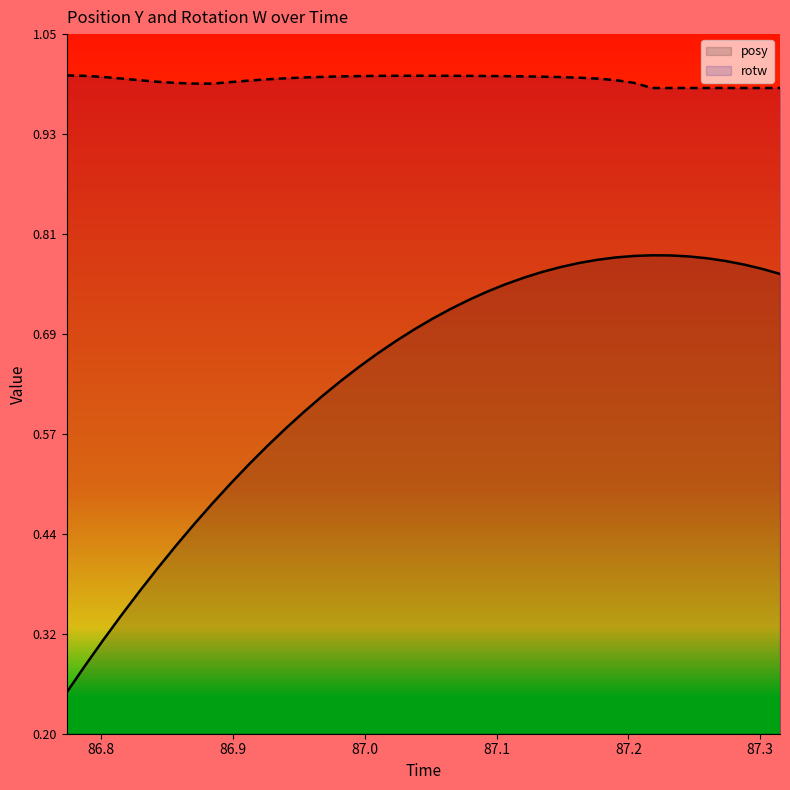

Reading right to left, list all the values displayed in this chart.

posy: 87.31494=0.8	87.30127=0.8	87.28748=0.8	87.27319=0.8	87.2594=0.8	87.24561=0.8	87.23145=0.8	87.2179=0.8	87.2041=0.8	87.19019=0.8	87.17651=0.8	87.1626=0.8	87.14856=0.8	87.13477=0.8	87.12109=0.8	87.10669=0.7	87.0929=0.7	87.07886=0.7	87.06506=0.7	87.05151=0.7	87.03772=0.7	87.02332=0.7	87.00964=0.7	86.99573=0.6	86.98169=0.6	86.9679=0.6	86.9541=0.6	86.93994=0.6	86.92615=0.6	86.91223=0.5	86.89856=0.5	86.8844=0.5	86.87073=0.5	86.85693=0.4	86.8429=0.4	86.8291=0.4	86.81494=0.3	86.80151=0.3	86.78809=0.3	86.7738=0.3
rotw: 87.31494=1.0	87.30127=1.0	87.28748=1.0	87.27319=1.0	87.2594=1.0	87.24561=1.0	87.23145=1.0	87.2179=1.0	87.2041=1.0	87.19019=1.0	87.17651=1.0	87.1626=1.0	87.14856=1.0	87.13477=1.0	87.12109=1.0	87.10669=1.0	87.0929=1.0	87.07886=1.0	87.06506=1.0	87.05151=1.0	87.03772=1.0	87.02332=1.0	87.00964=1.0	86.99573=1.0	86.98169=1.0	86.9679=1.0	86.9541=1.0	86.93994=1.0	86.92615=1.0	86.91223=1.0	86.89856=1.0	86.8844=1.0	86.87073=1.0	86.85693=1.0	86.8429=1.0	86.8291=1.0	86.81494=1.0	86.80151=1.0	86.78809=1.0	86.7738=1.0